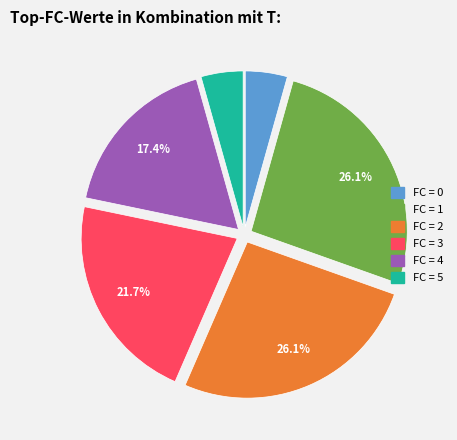

How many segments does this pie chart have?

6